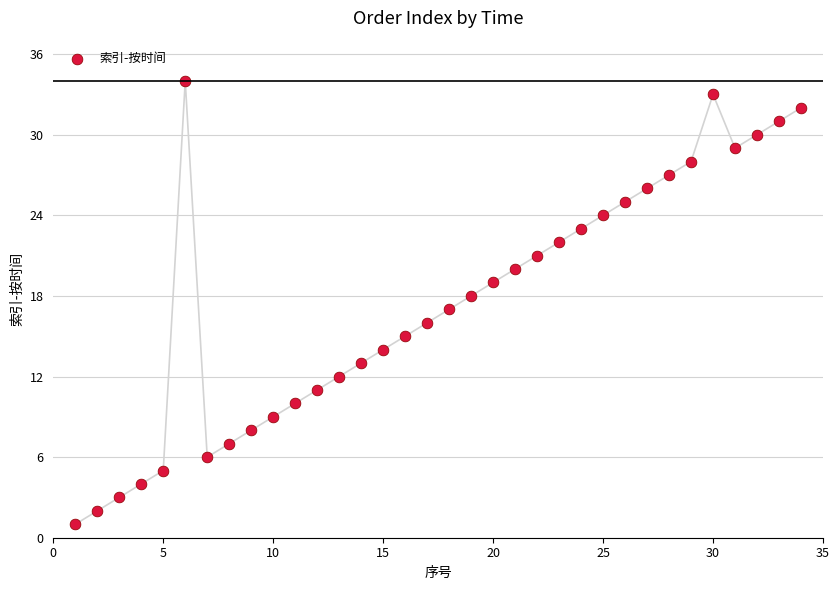

What is the range of X values (max minus min)?

33